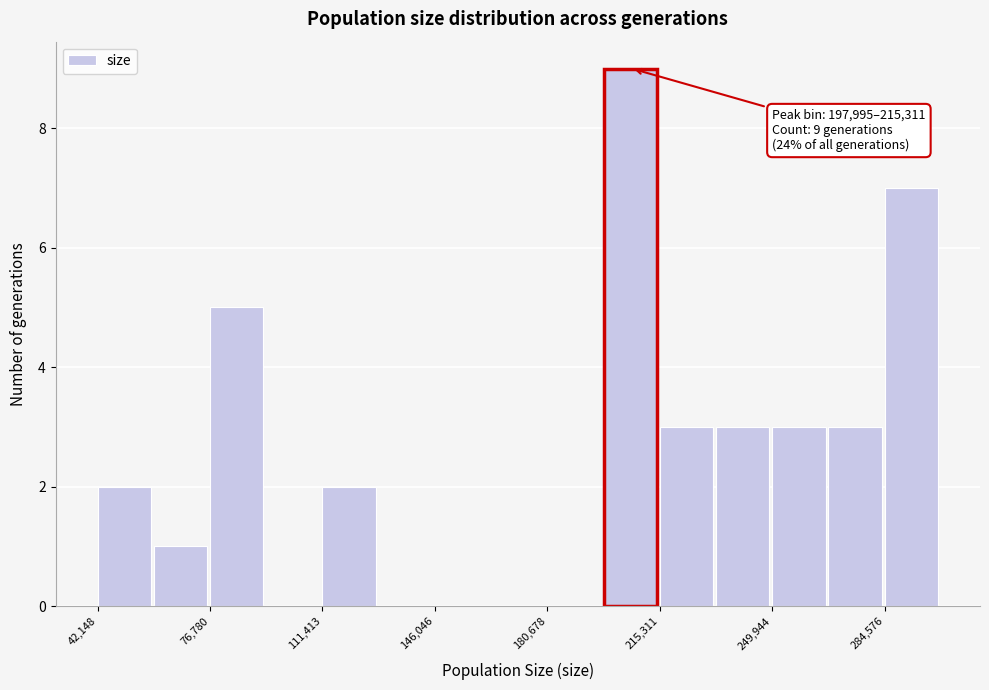

Around what value on the x-axis is the tallest bar? Give the approximate position of its centre, as read against the axis.

205000